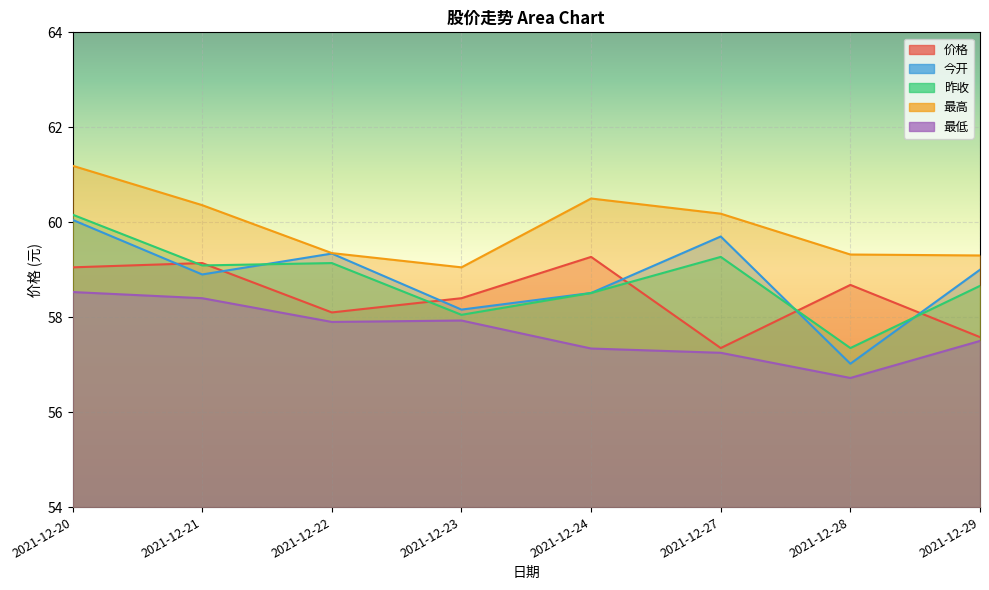

Rank the categories by 昨收 value from lowest to highest.

2021-12-28, 2021-12-23, 2021-12-24, 2021-12-29, 2021-12-21, 2021-12-22, 2021-12-27, 2021-12-20